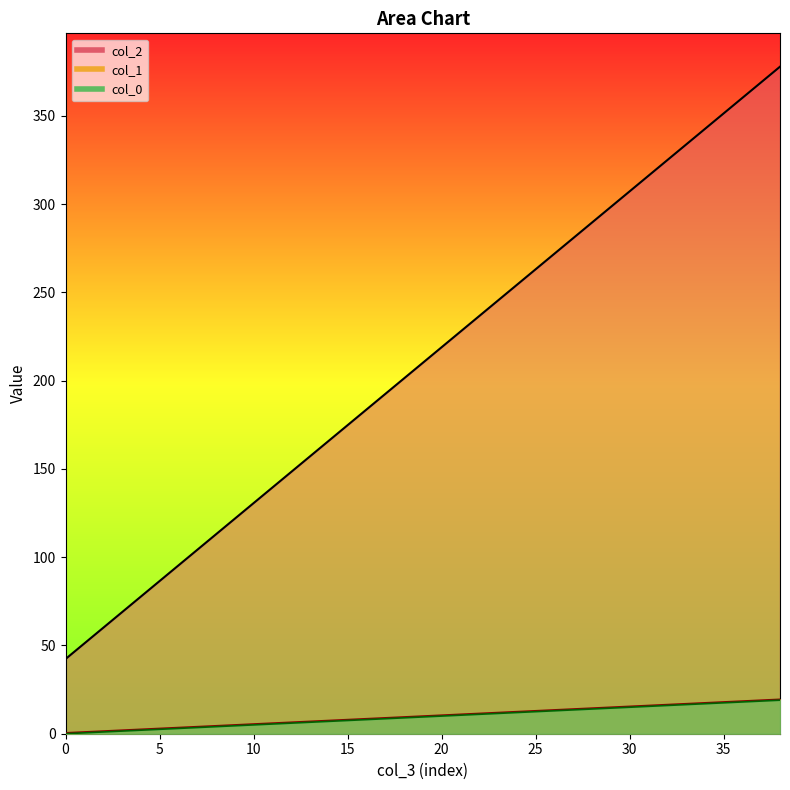

What is the total value across all series at 0?

42.8